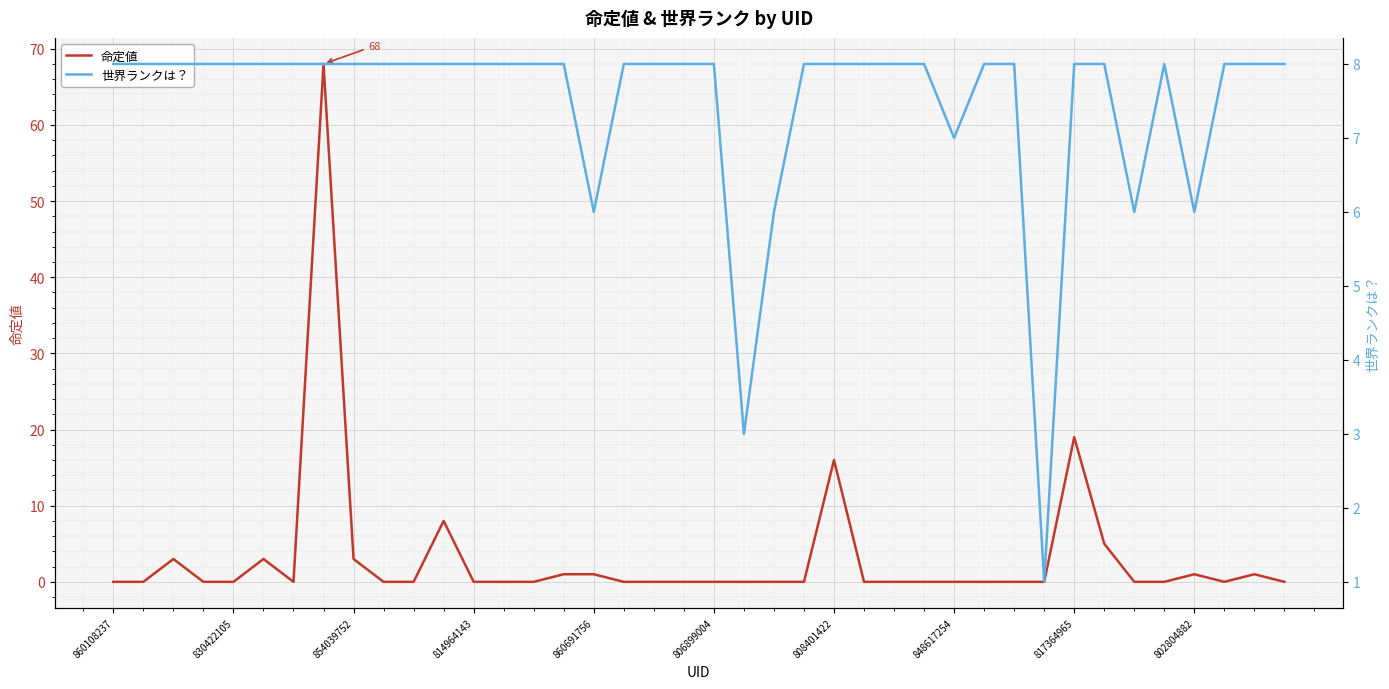

What is the difference between the second highest and second lowest values in the 世界ランクは？ series?

5